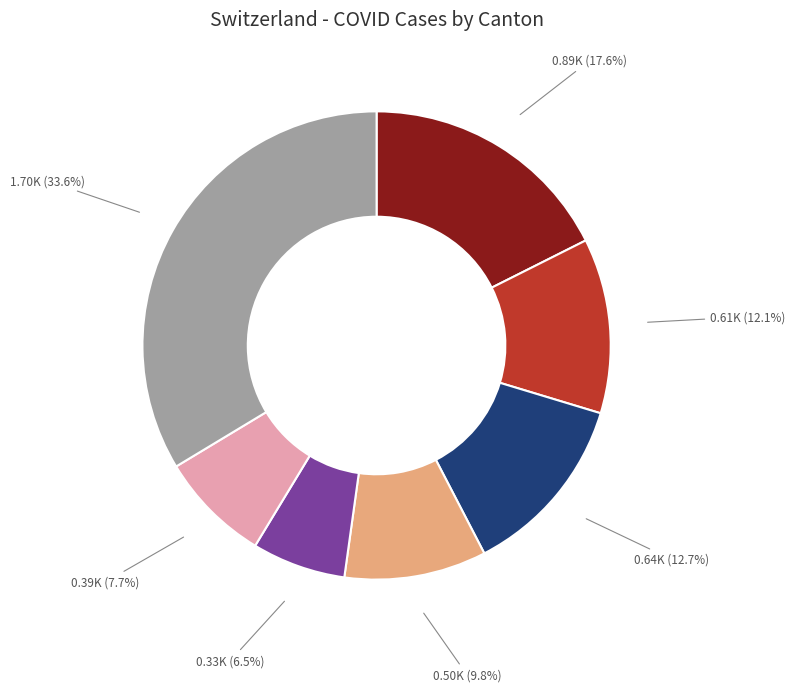

Does any single category account for the majority?

No